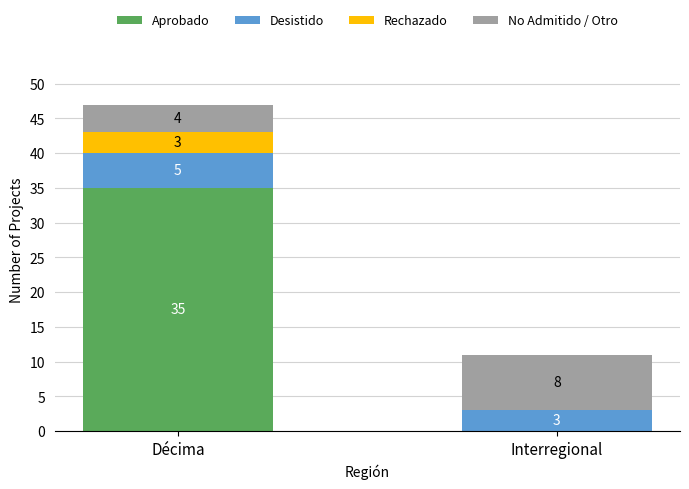

What is the sum of the Aprobado values at Interregional and Décima?

35